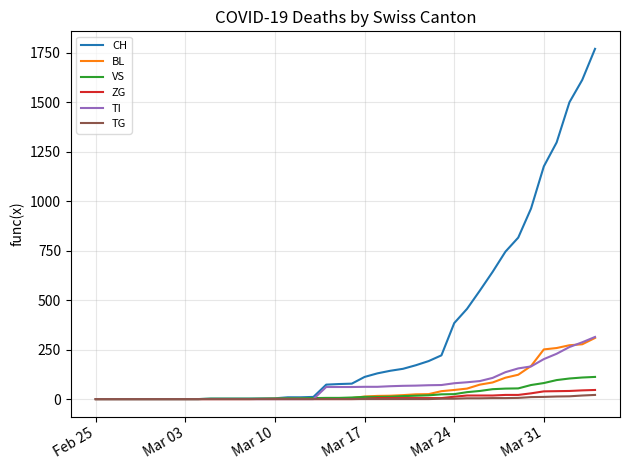

Which series has the largest range (max minus min)?

CH